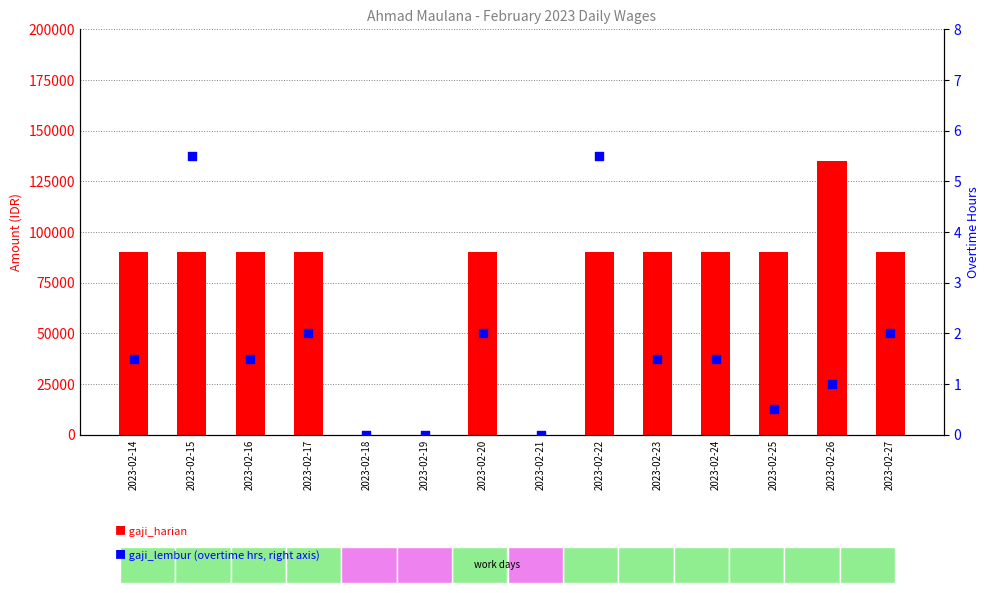

Which series has the widest spread of Y values?

gaji_harian